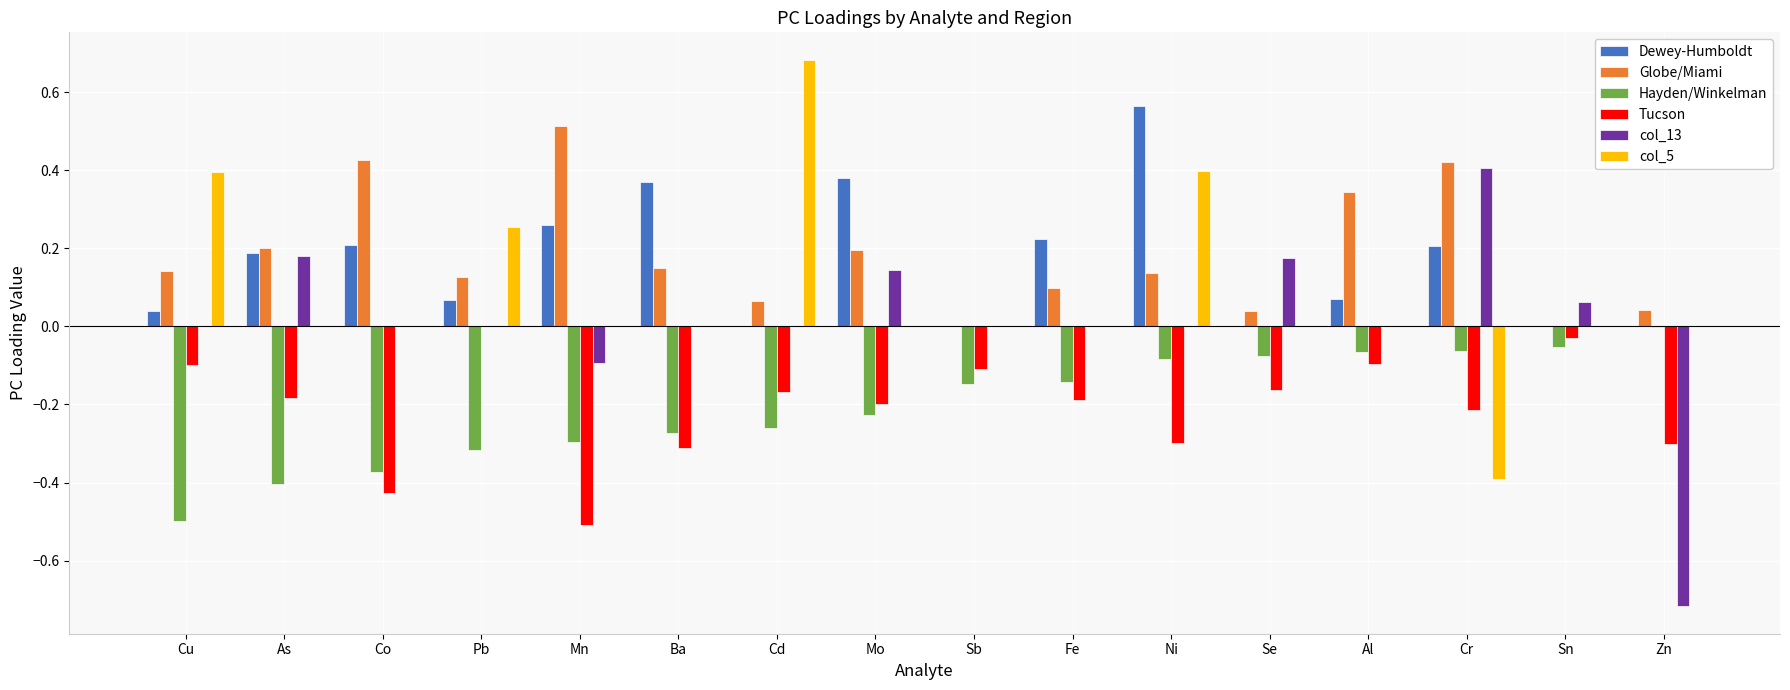

Count the number of data series in this chart.

6